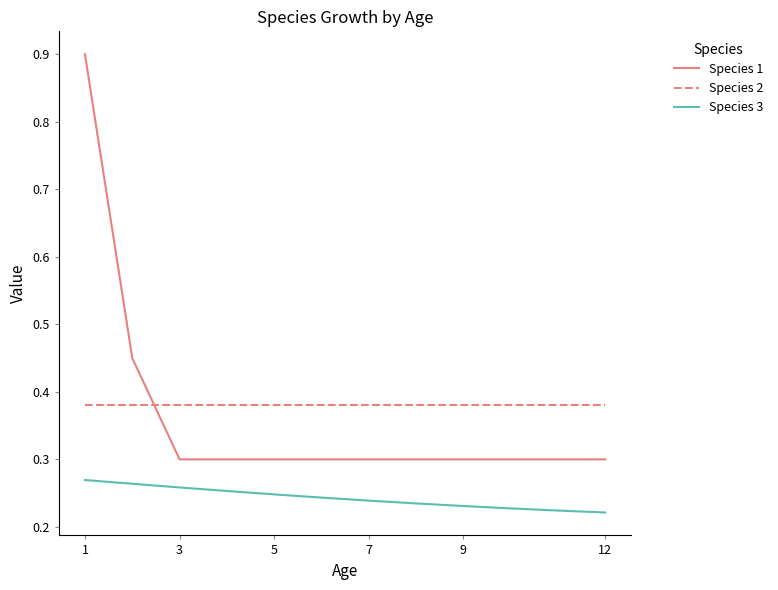

True or false: Species 3 and Species 2 intersect in this chart.

False